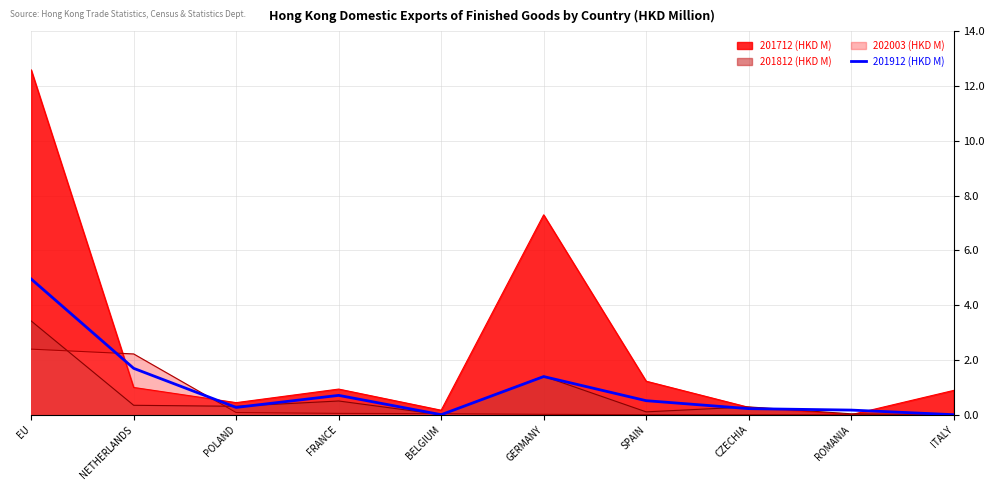

Does the chart display data point markers on the line(s)?

No